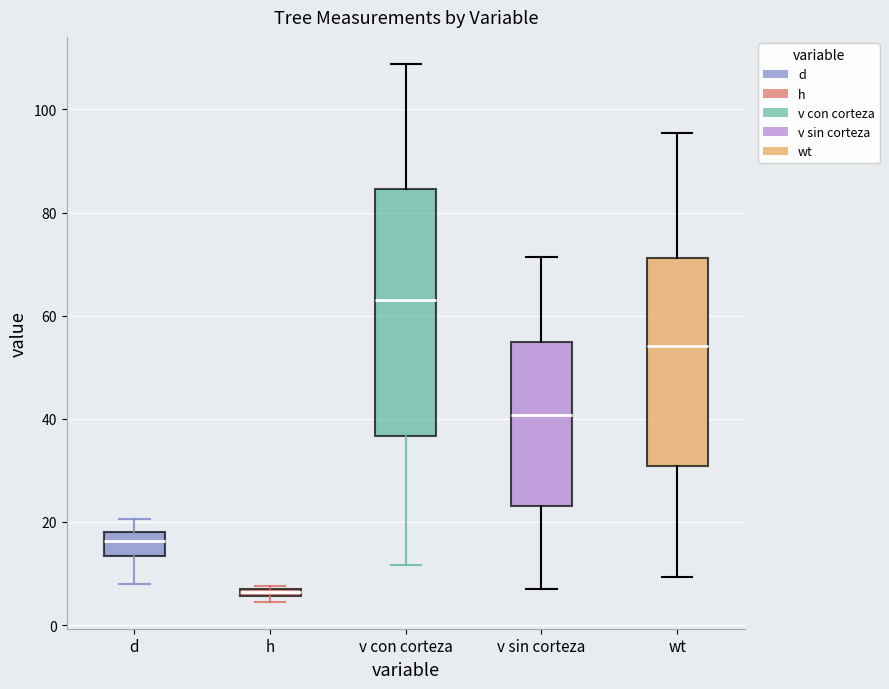

Which box is the tallest, from its lower edge to its upper edge?

v con corteza